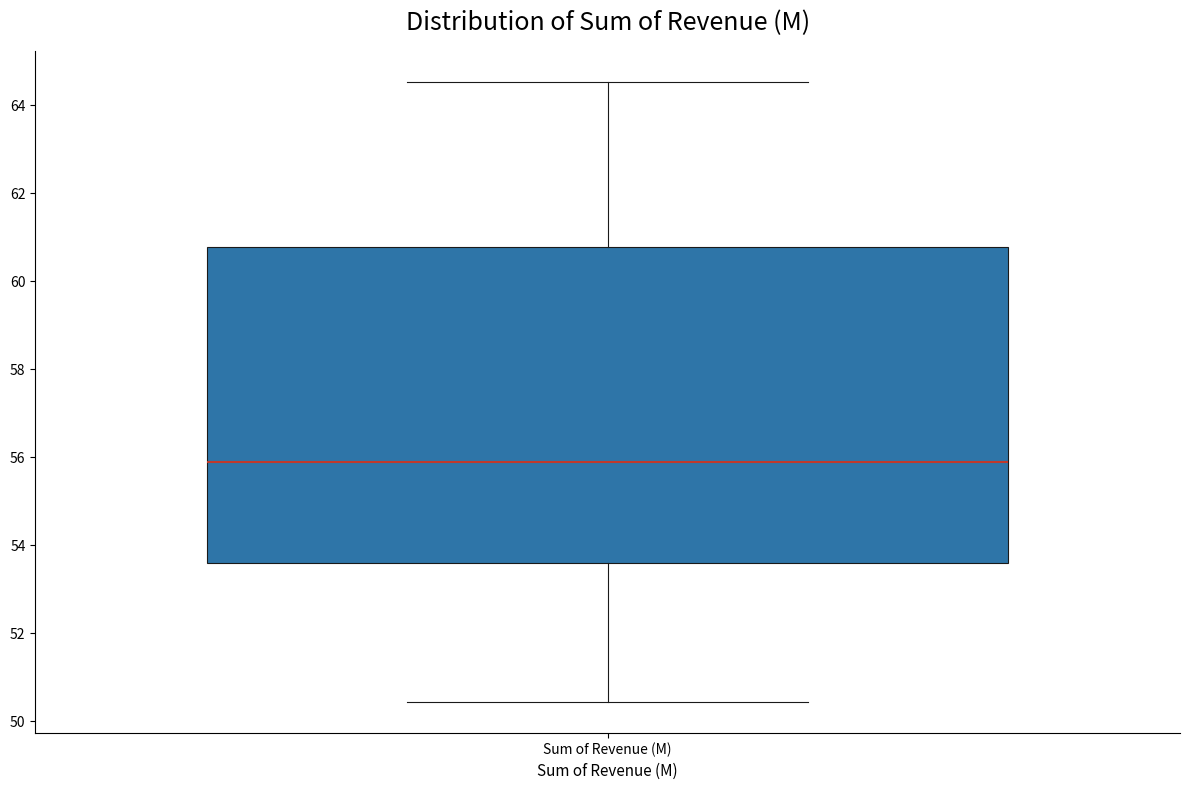

Where is the upper edge of the box for Sum of Revenue (M) on the y-axis? The values are not printed on the chart, so give them approximately, as read against the axis.

60.8